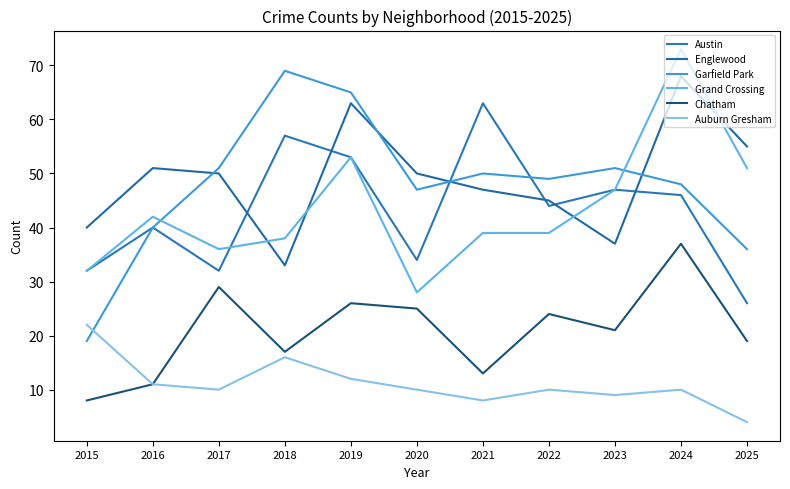

Which series has the largest total across all categories?

Englewood